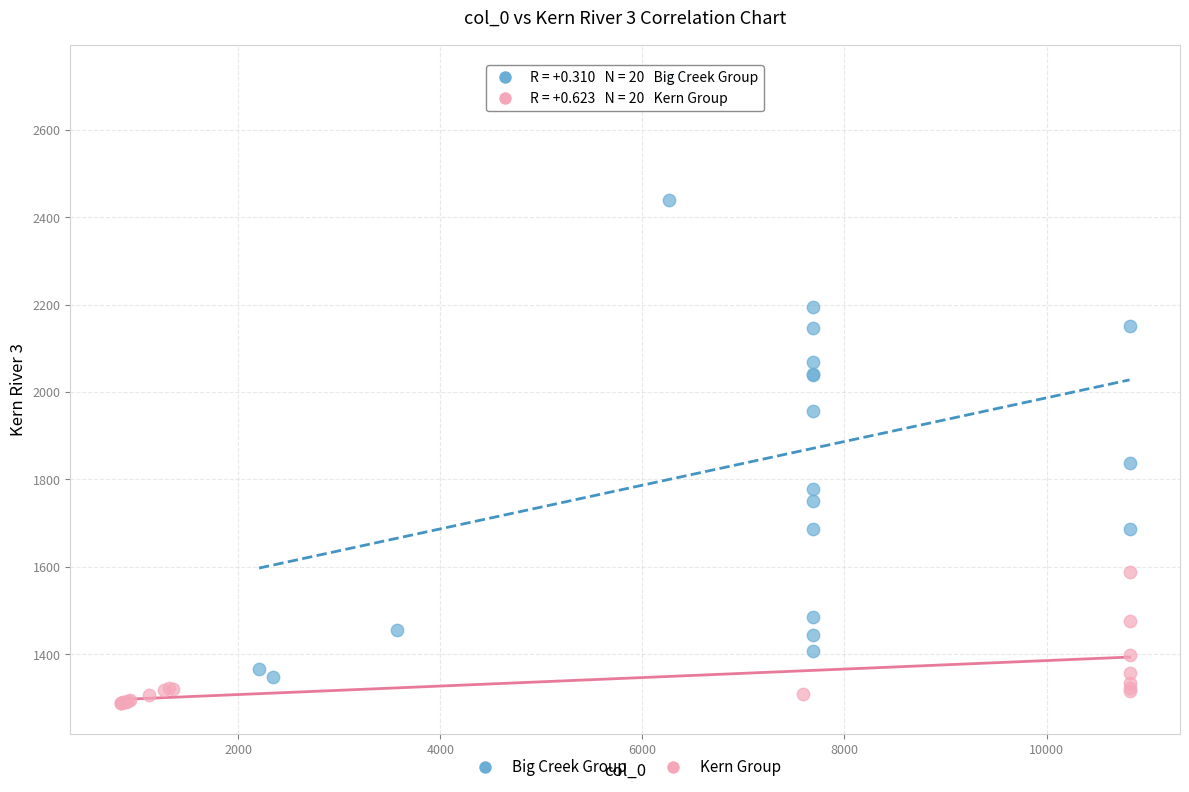

Which series has the largest Y range (max minus min)?

Big Creek Group